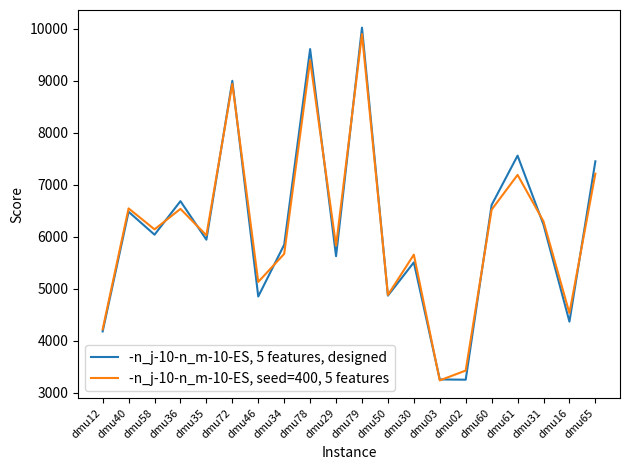

True or false: -n_j-10-n_m-10-ES, seed=400, 5 features and -n_j-10-n_m-10-ES, 5 features, designed intersect in this chart.

True